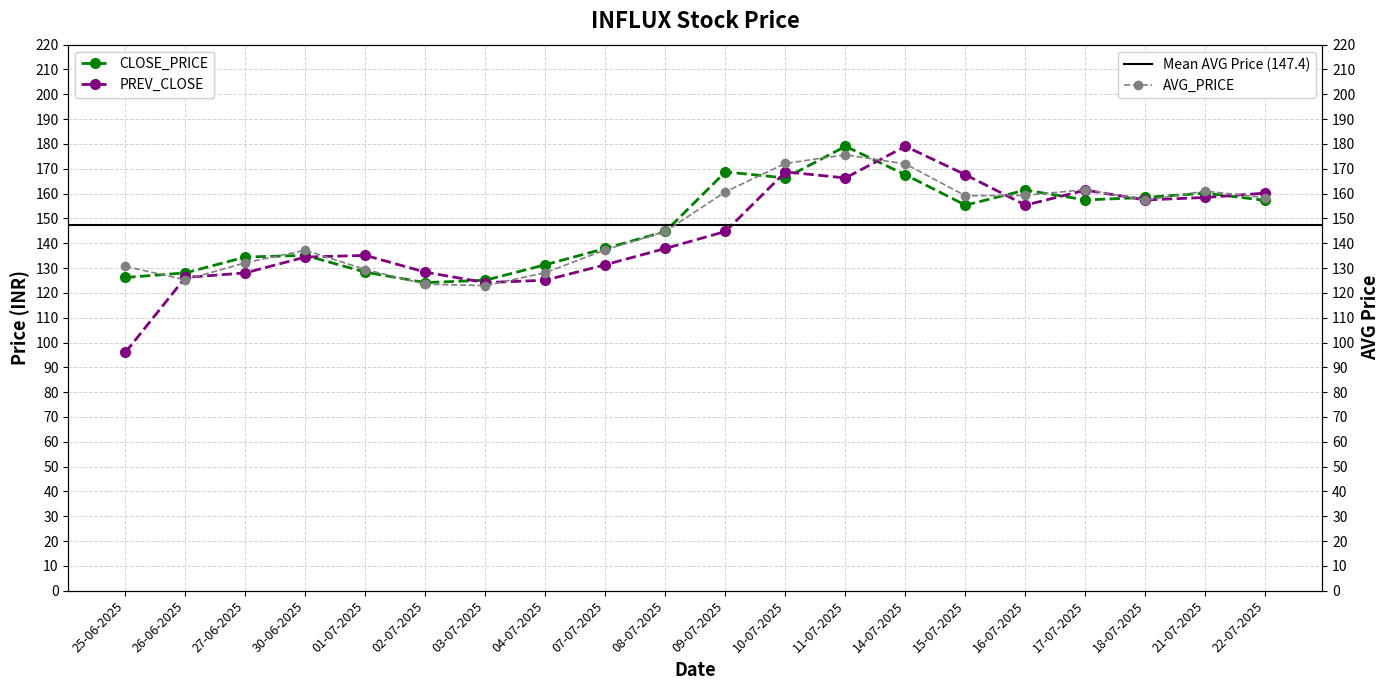

At which label does CLOSE_PRICE first exceed 155?

09-07-2025